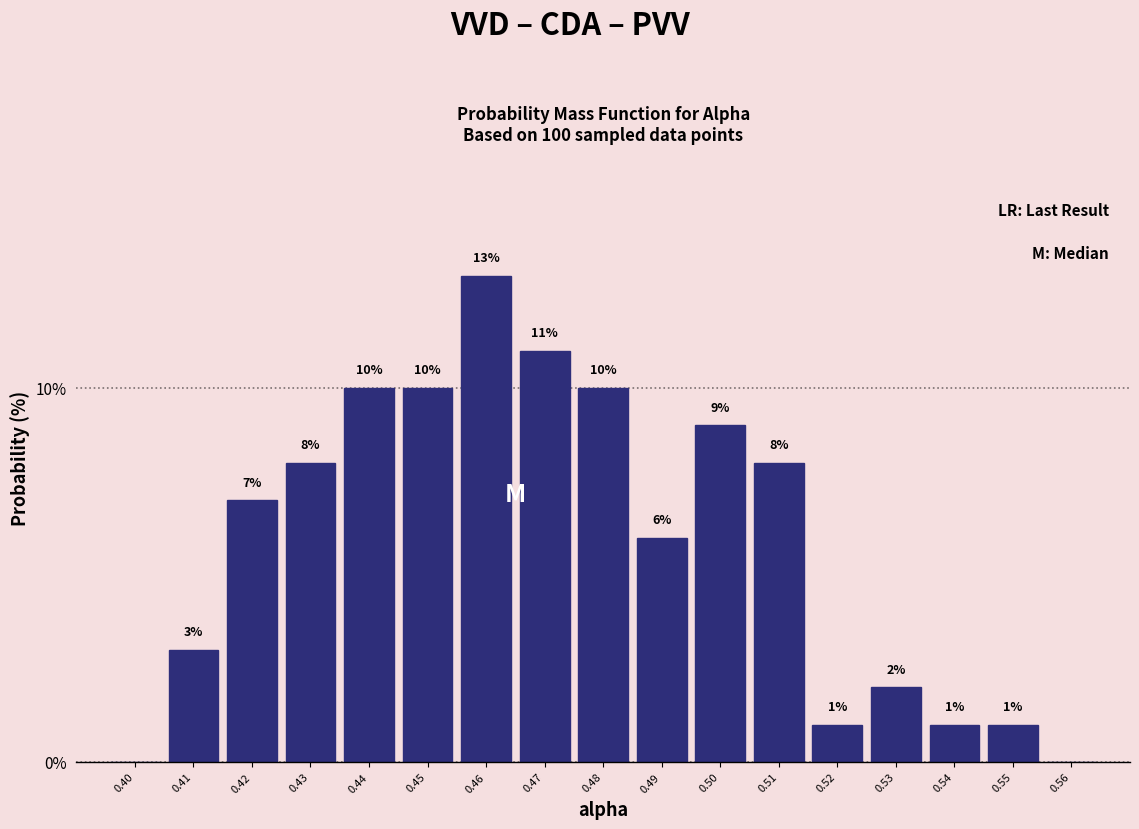

Reading left to right, transcribe all the data shown in this chart.

0.40=0.0	0.41=3.0	0.42=7.0	0.43=8.0	0.44=10.0	0.45=10.0	0.46=13.0	0.47=11.0	0.48=10.0	0.49=6.0	0.50=9.0	0.51=8.0	0.52=1.0	0.53=2.0	0.54=1.0	0.55=1.0	0.56=0.0